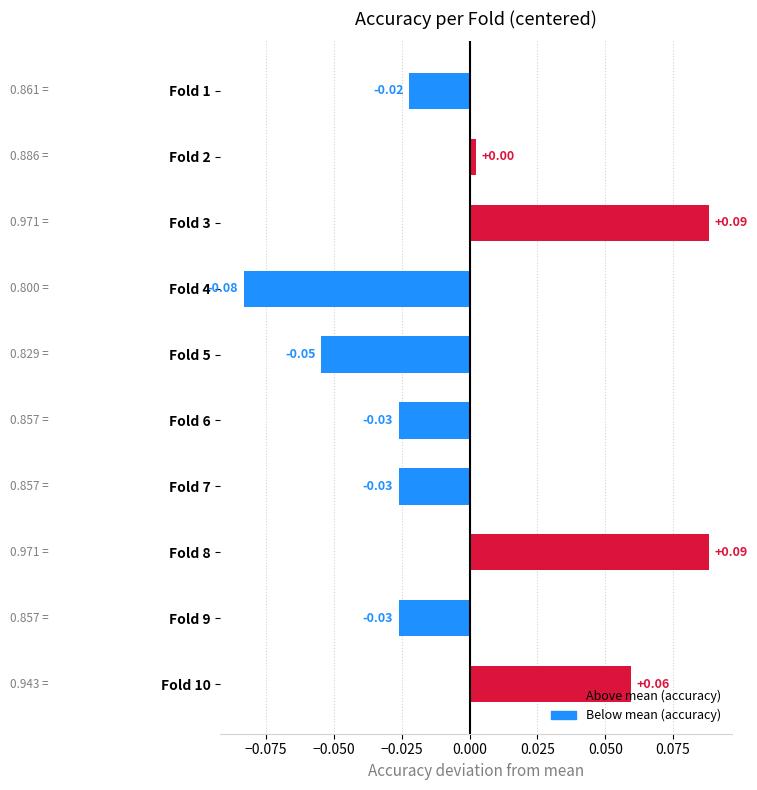

What is the change in value from Fold 7 to Fold 8?

+0.1